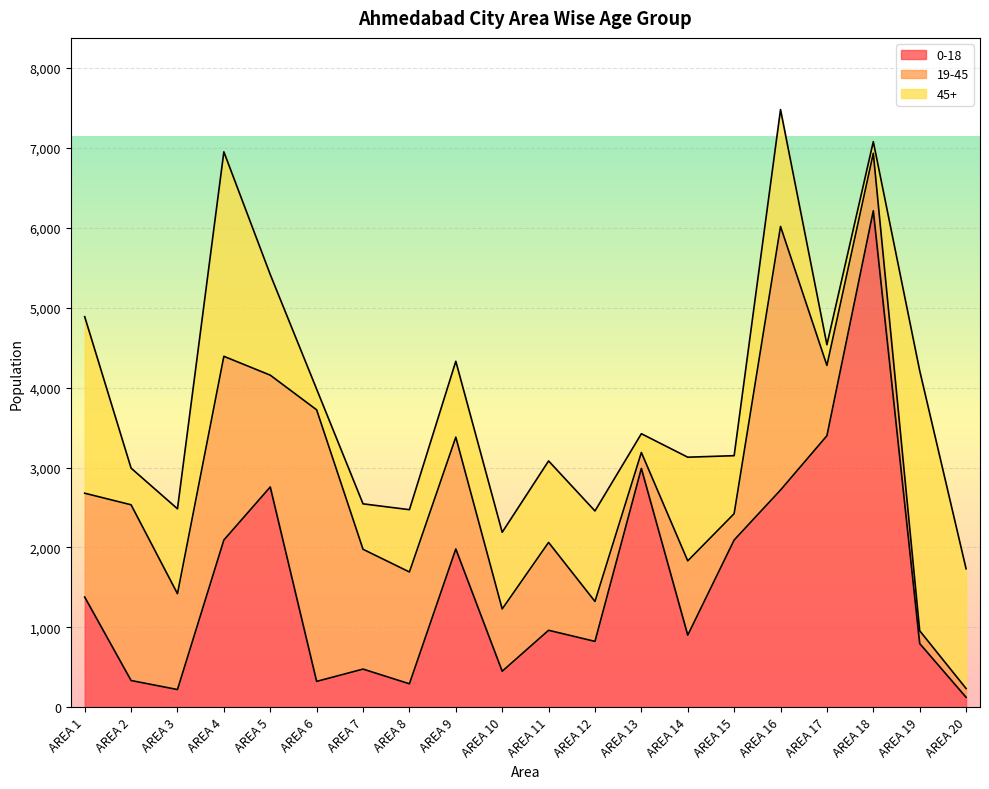

What is the highest value of the 45+ series?

3256